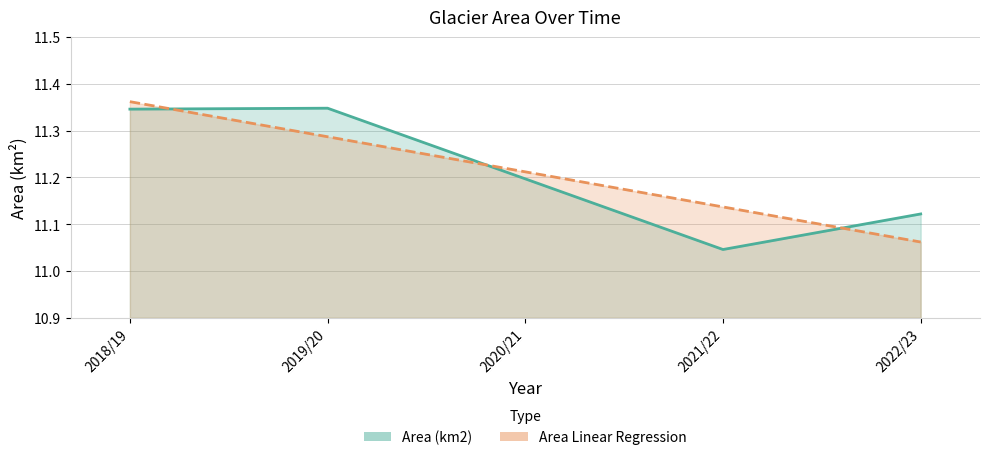

Reading left to right, list all the values displayed in this chart.

Area (km2): 11.3	11.3	11.2	11.0	11.1
Area Linear Regression: 11.4	11.3	11.2	11.1	11.1